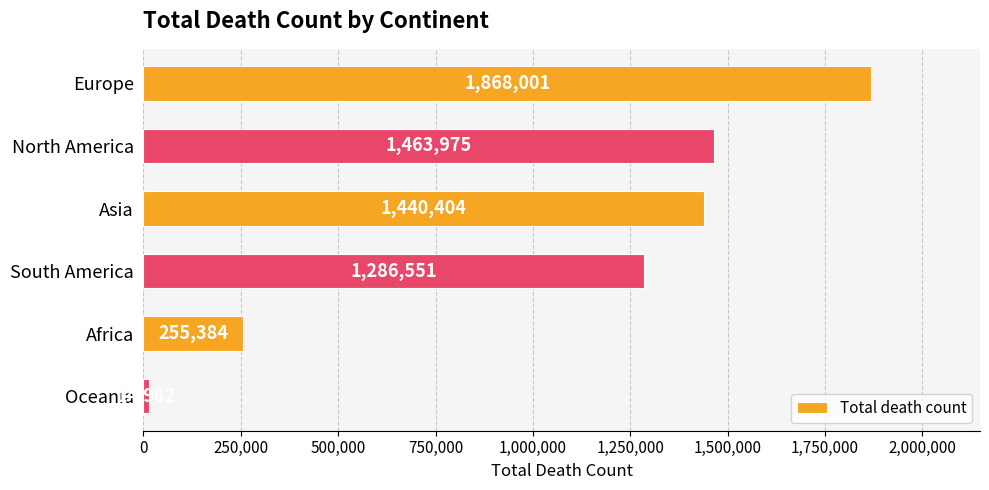

At which label is the value closest to 941491?

South America